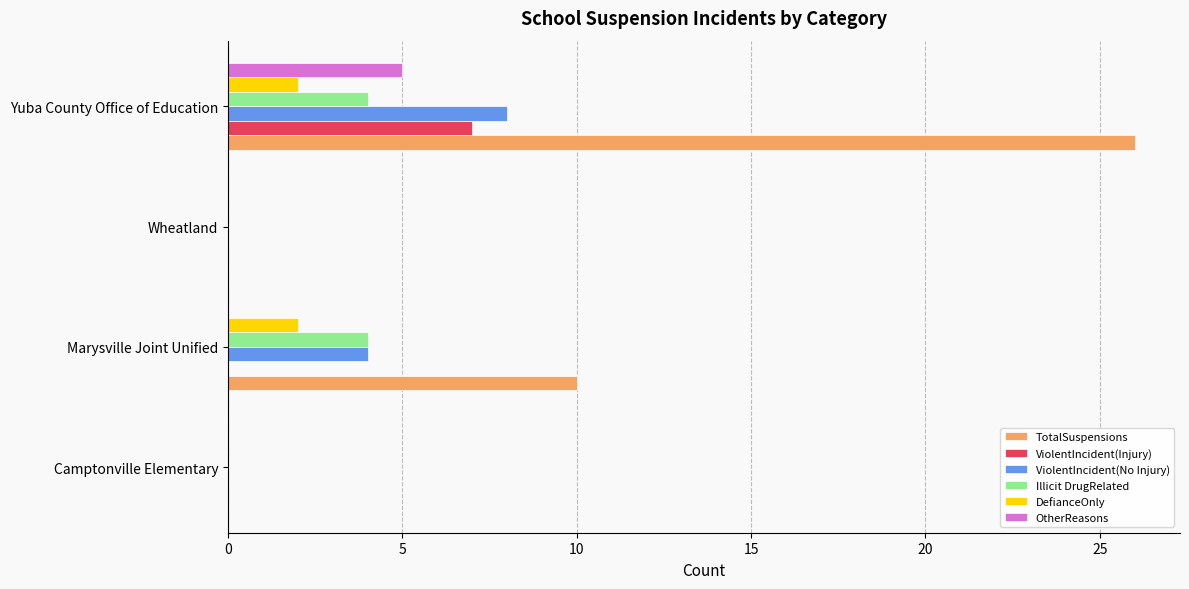

How many data points does each series have?

4